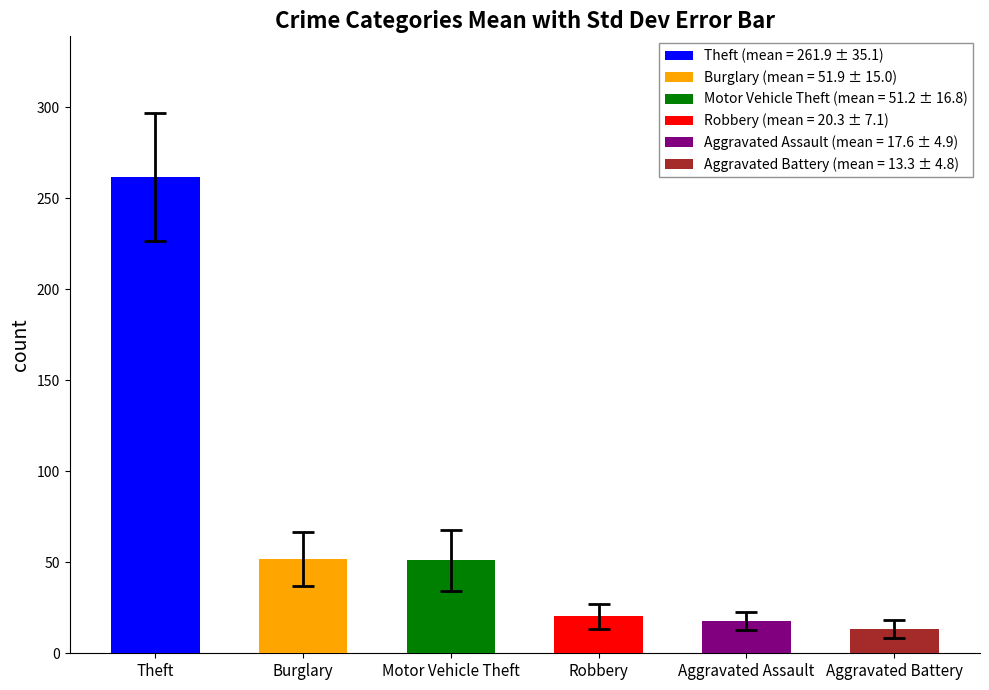

Reading left to right, extract all data points from this chart.

Theft: 290	283	261	287	259	238	179	279	307	236
Burglary: 80	73	56	62	39	40	33	50	49	37
Motor Vehicle Theft: 40	45	47	50	54	37	30	45	86	78
Robbery: 24	24	18	17	14	14	19	18	39	16
Aggravated Assault: 11	12	14	20	12	23	18	19	26	21
Aggravated Battery: 8	6	13	11	12	14	12	20	23	14